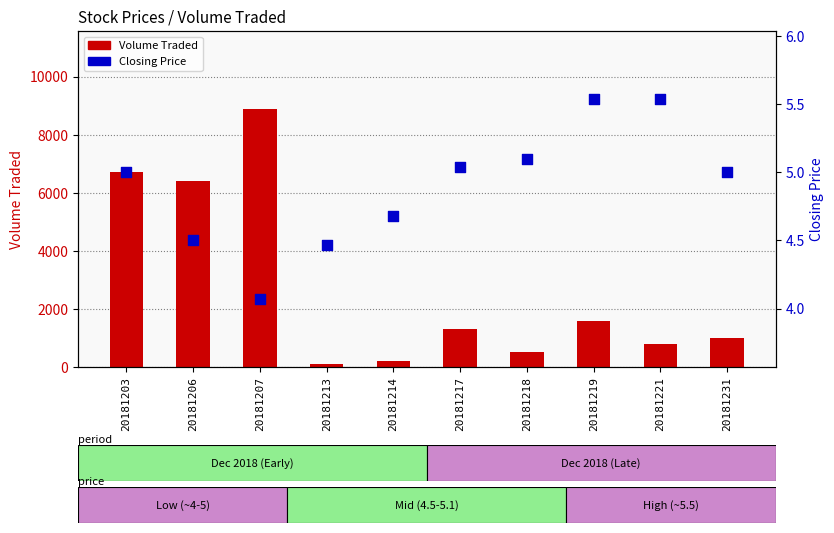

Which series has the widest spread of Y values?

Volume Traded